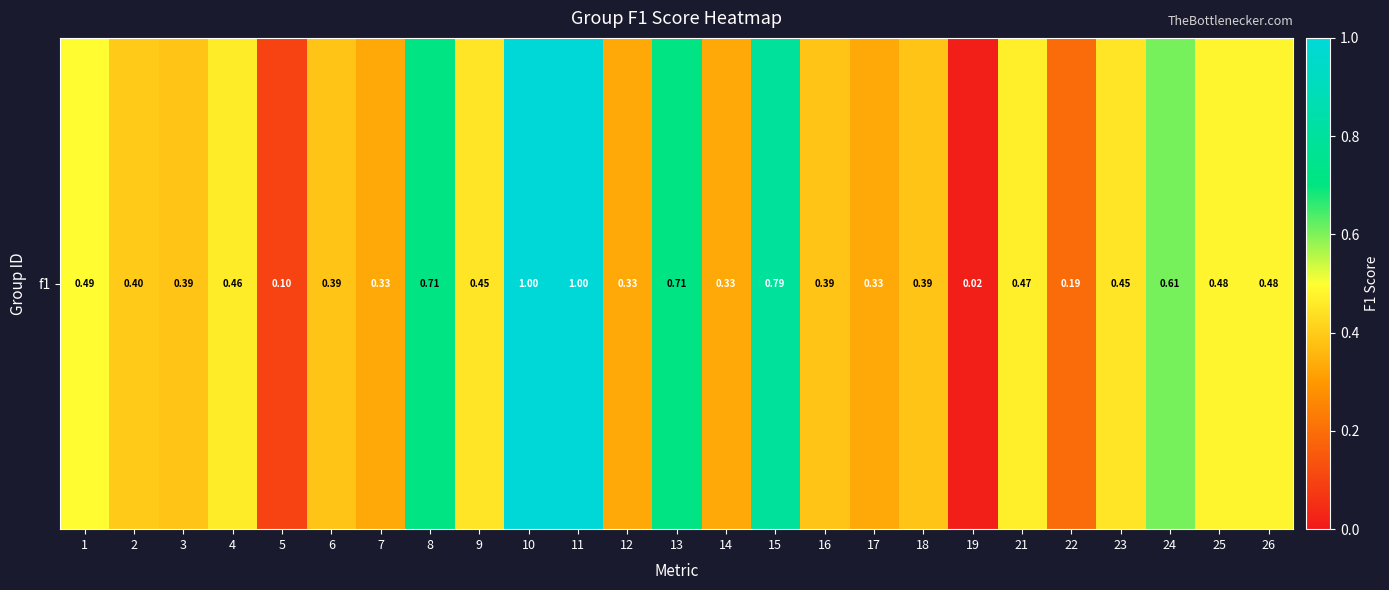

Rank the categories by value from highest to lowest.

10, 11, 15, 8, 13, 24, 1, 25, 26, 21, 4, 9, 23, 2, 3, 6, 16, 18, 7, 12, 14, 17, 22, 5, 19